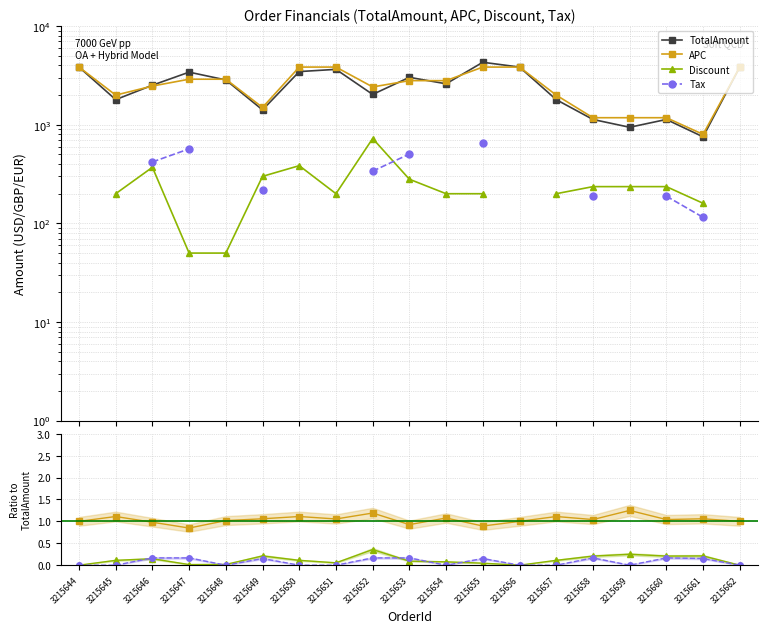

Where is the first local minimum for APC?

3215647